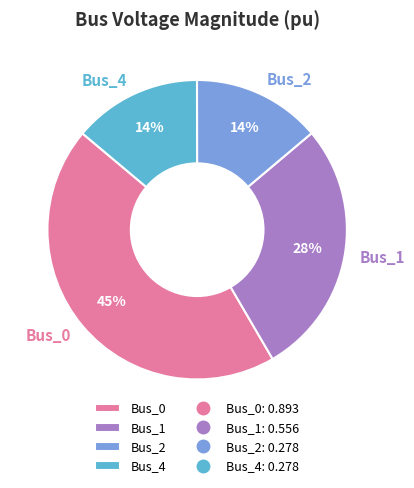

True or false: Bus_0 accounts for 59% of the total.

False